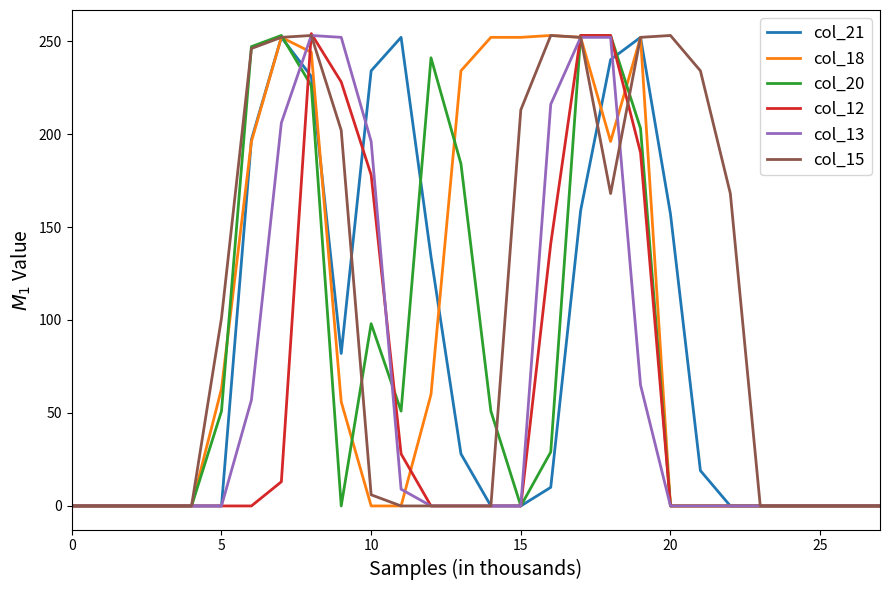

What is the maximum value shown in the chart?

254